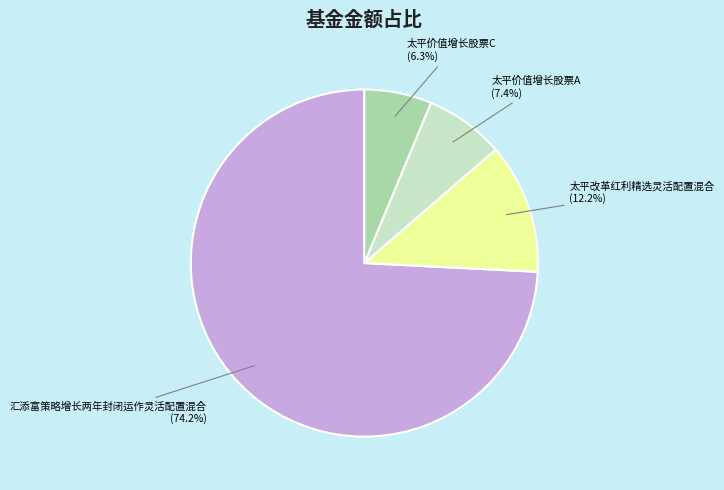

What is the smallest slice in the pie chart?

太平价值增长股票C